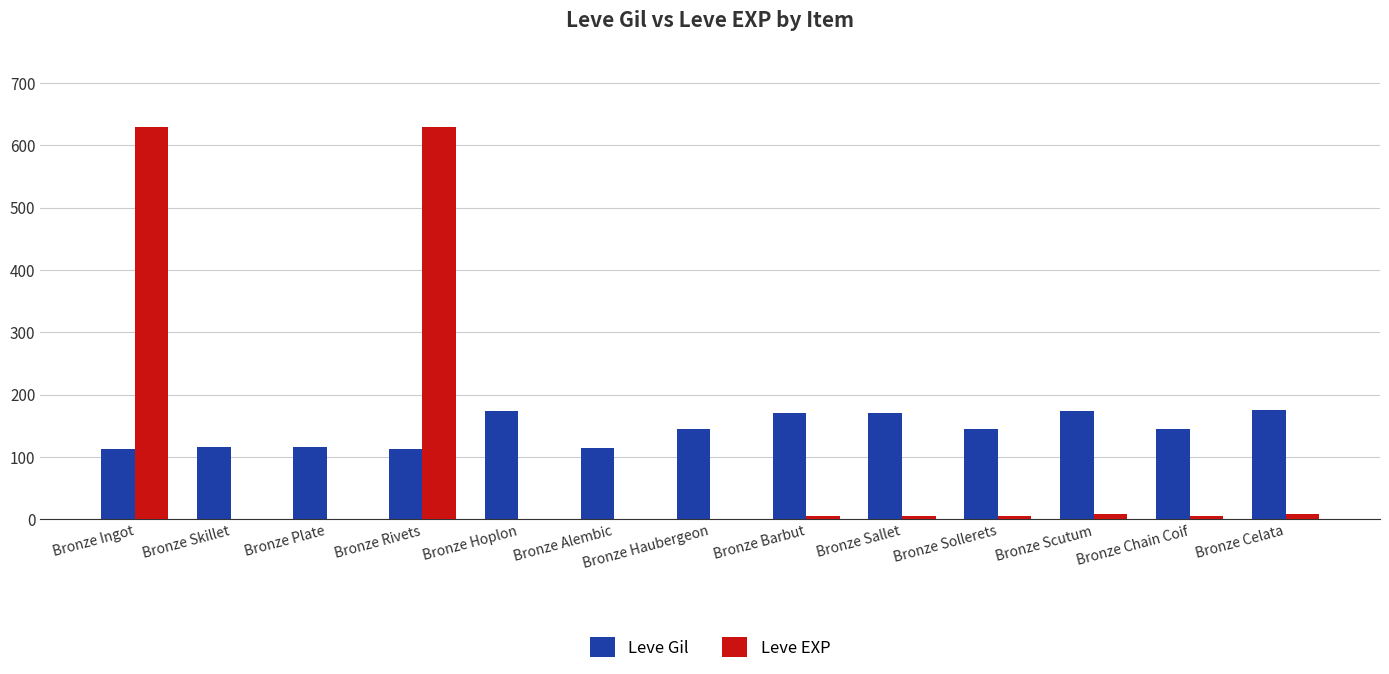

What is the difference between the Leve Gil values at Bronze Alembic and Bronze Plate?

2